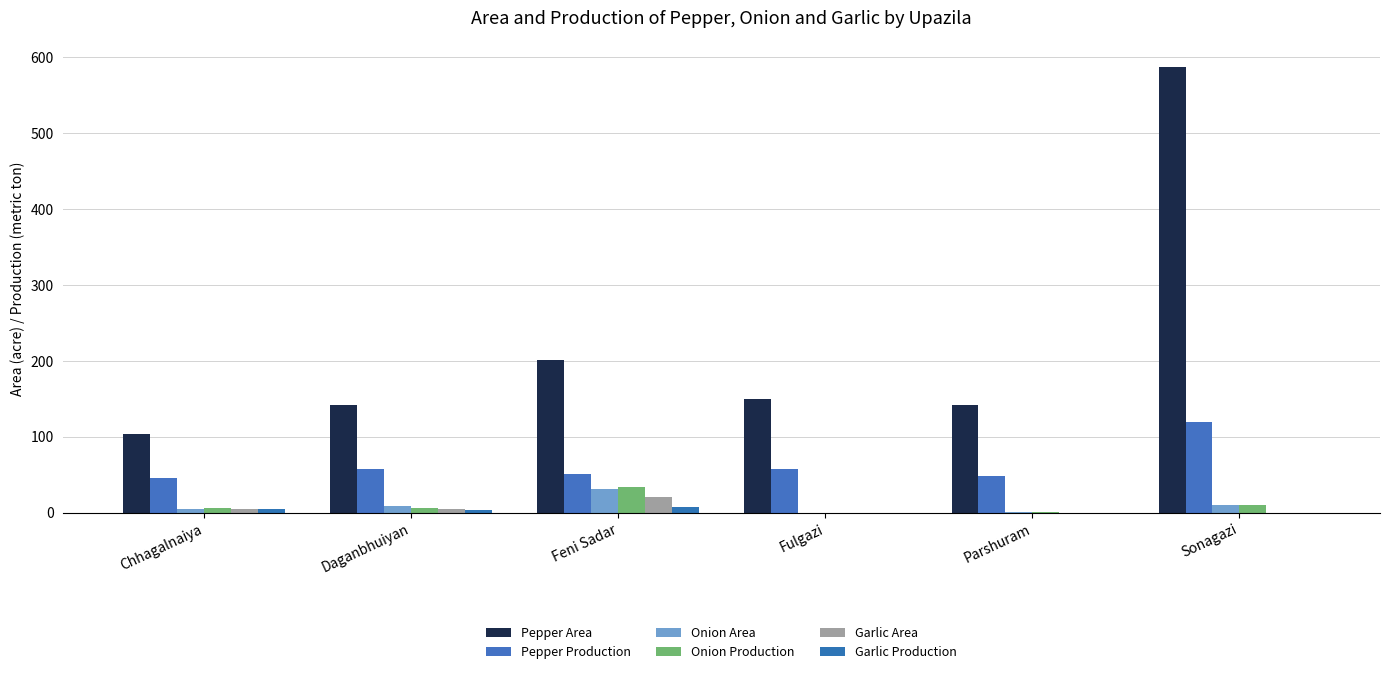

The value of Onion Production at Feni Sadar is 52.2. True or false?

False